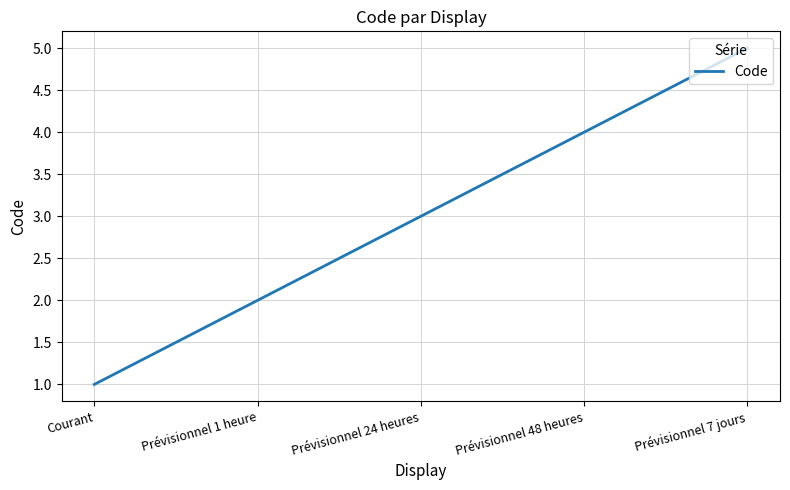

Count the number of data series in this chart.

1